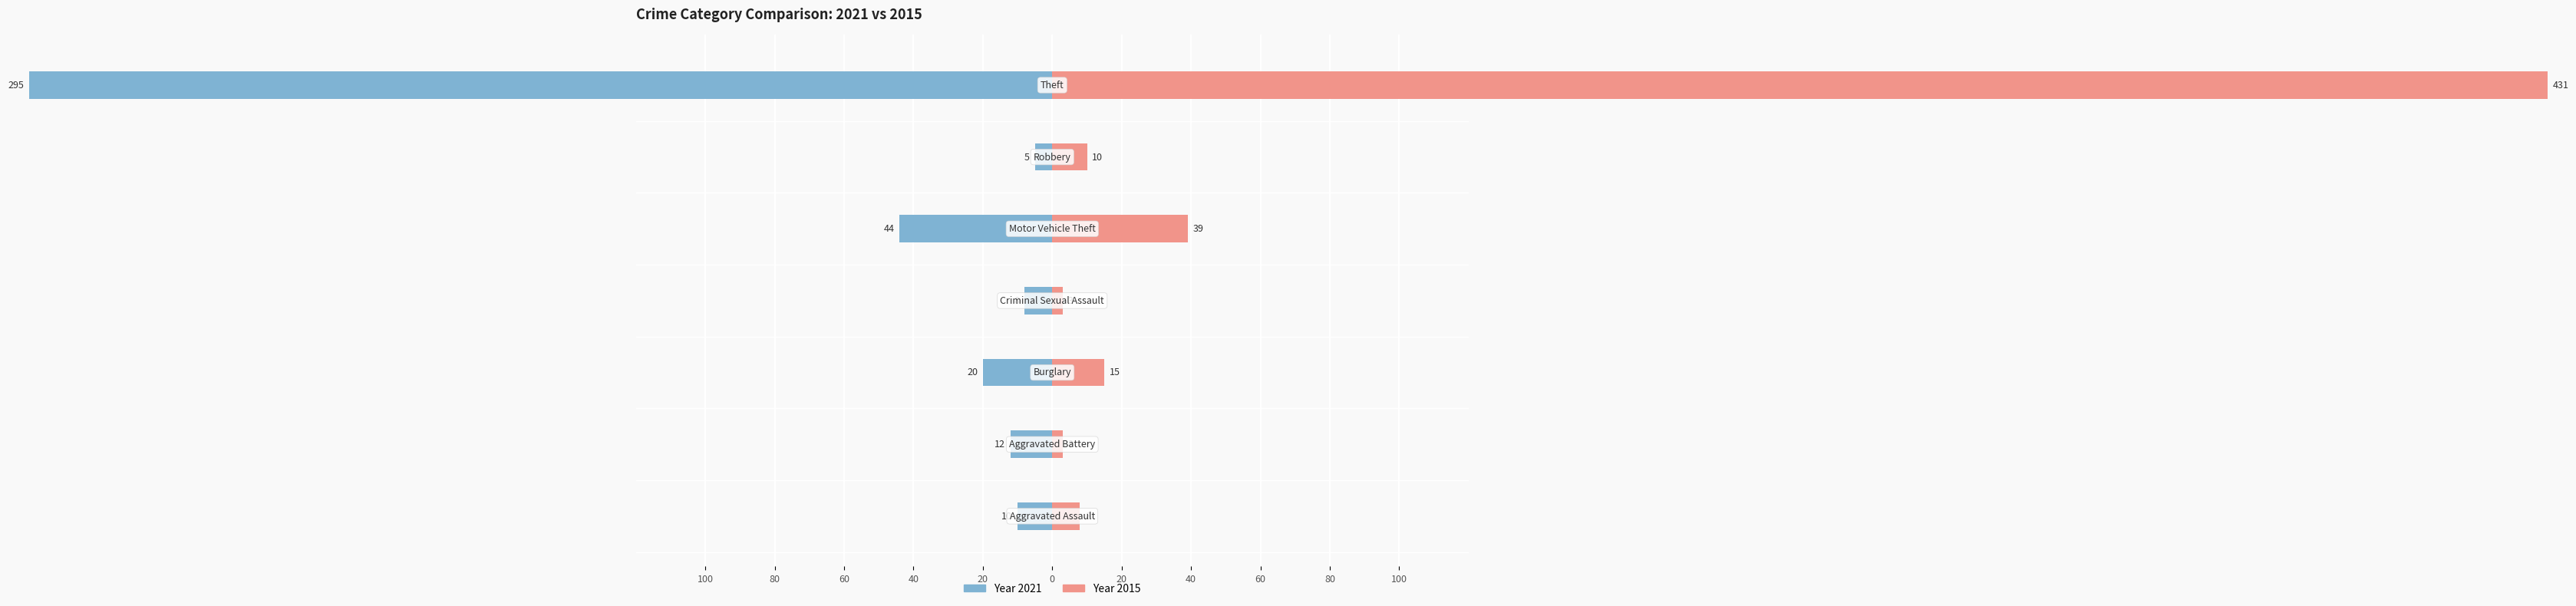

The 2019 series shows 644 at Theft. True or false?

False